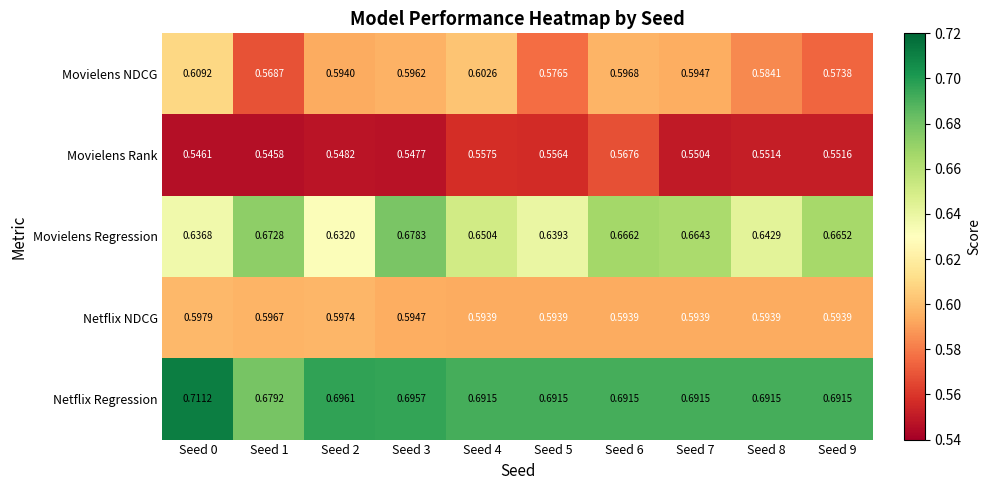

At how many categories does at least one series exceed 0?

10